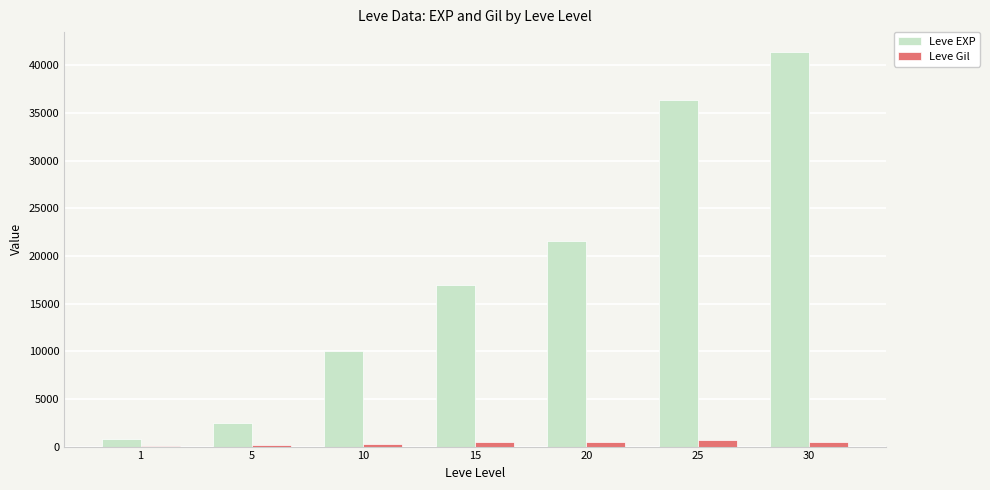

What value does the Leve Gil series have at 25, to the nearest 50?

700